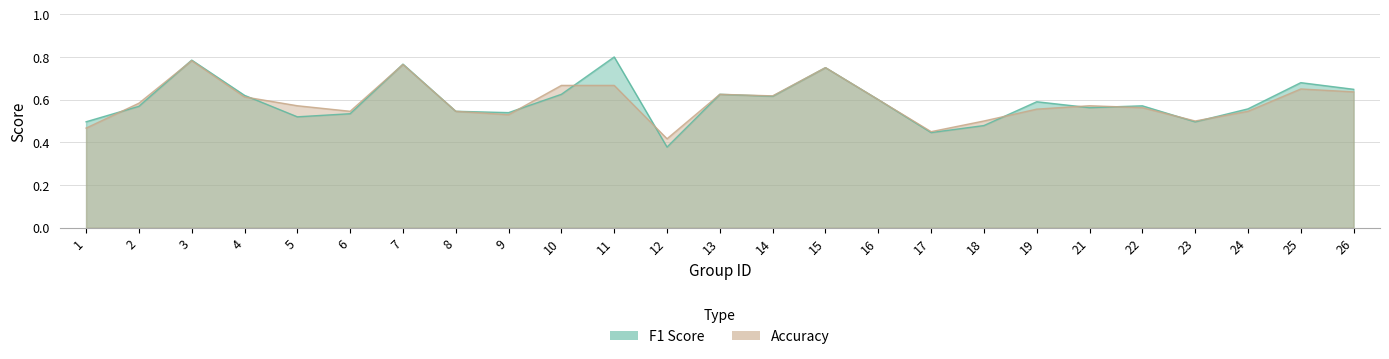

Rank the series by their average value, from highest to lowest.

f1, accuracy